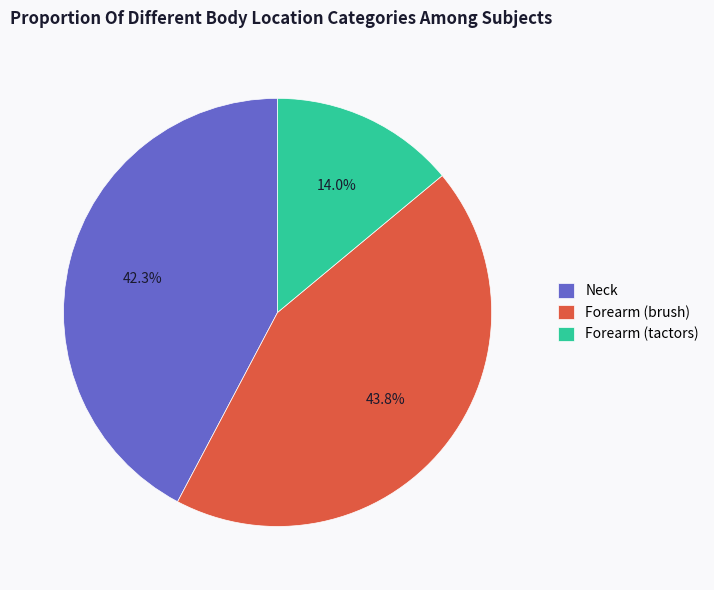

Which slice is the largest?

Forearm (brush)